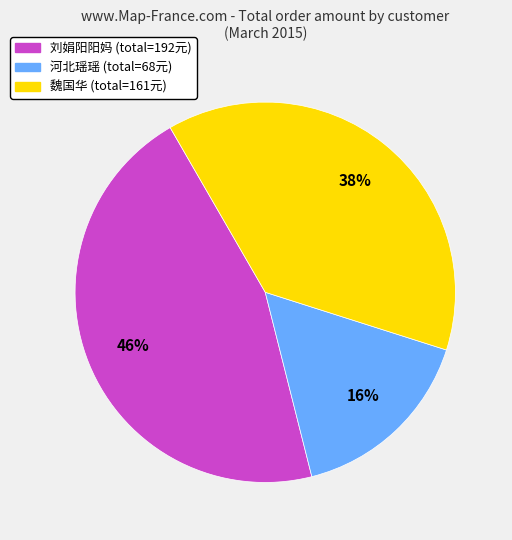

To the nearest percent, what is the average slice percentage?

33%